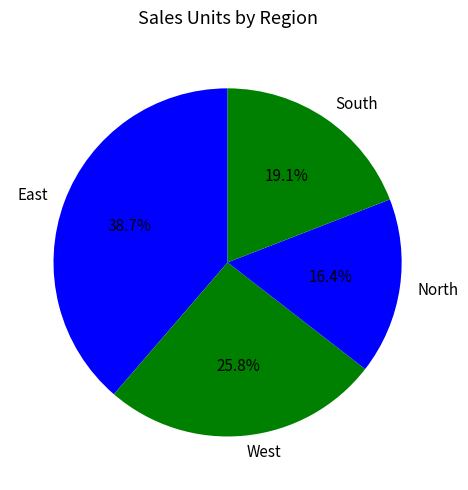

Count the number of slices in the pie.

4